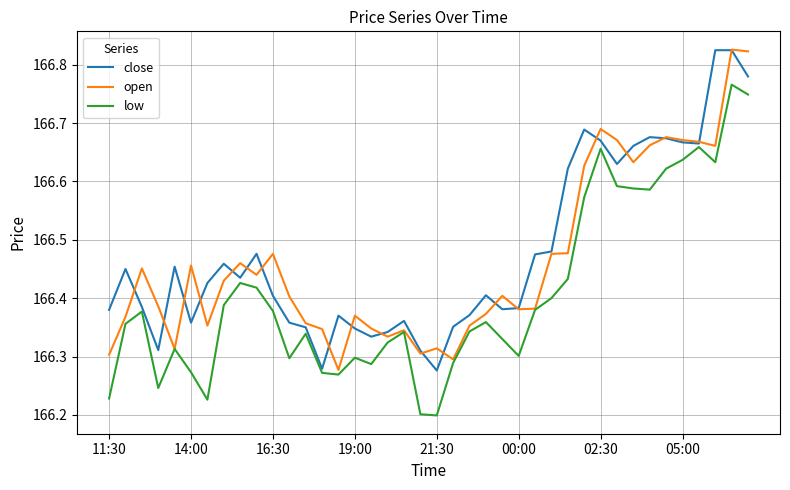

In close, how many points are lower than both neighbors (excluding endpoints)?

9